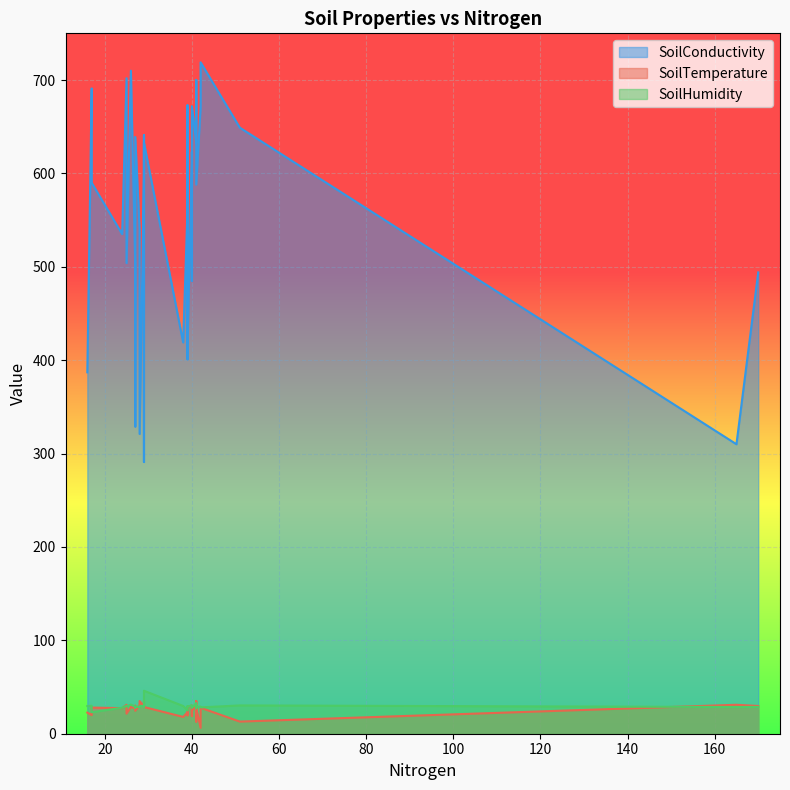

True or false: SoilHumidity and SoilConductivity intersect in this chart.

False